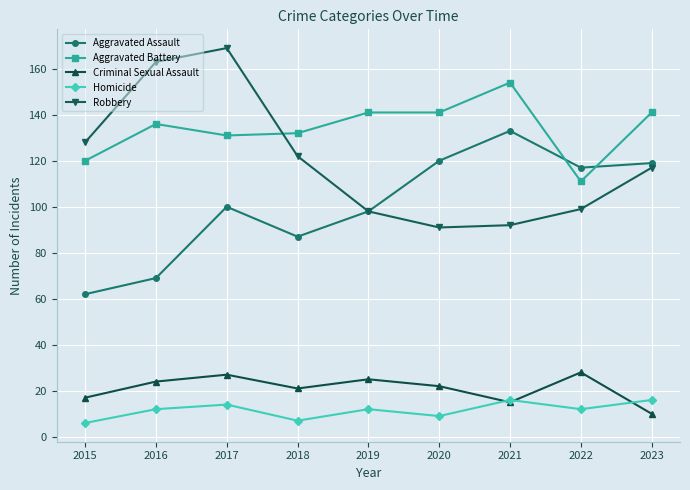

At which category does Aggravated Assault reach its first local valley?

2018